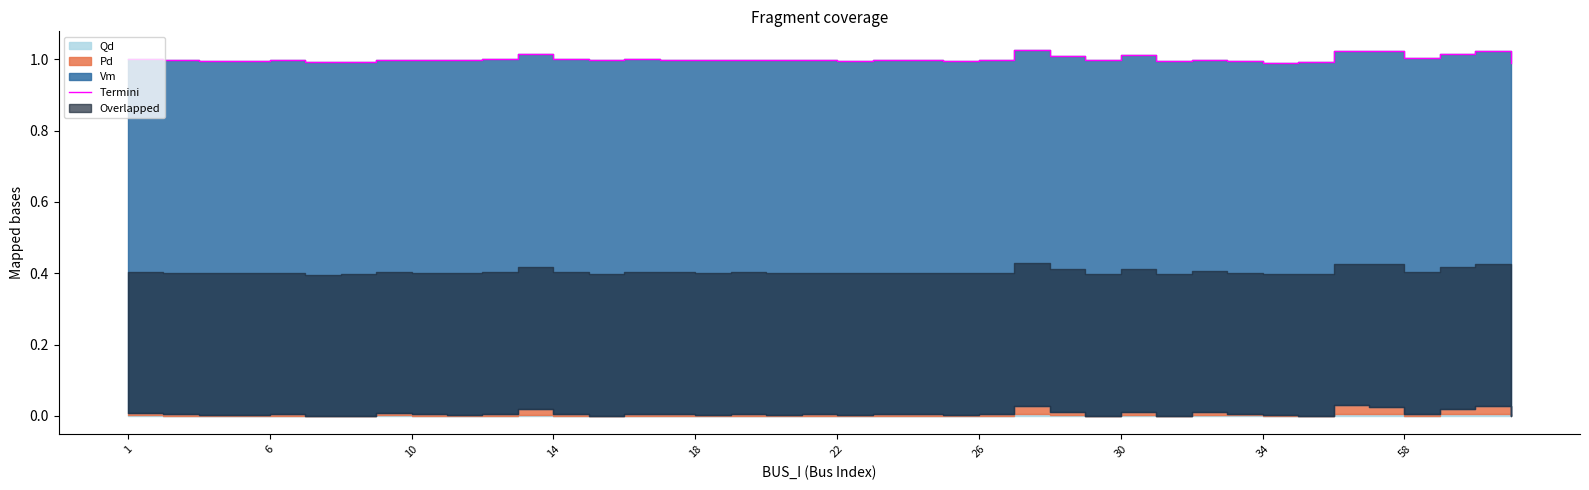

What is the value of the 8th point from the left?

1.0